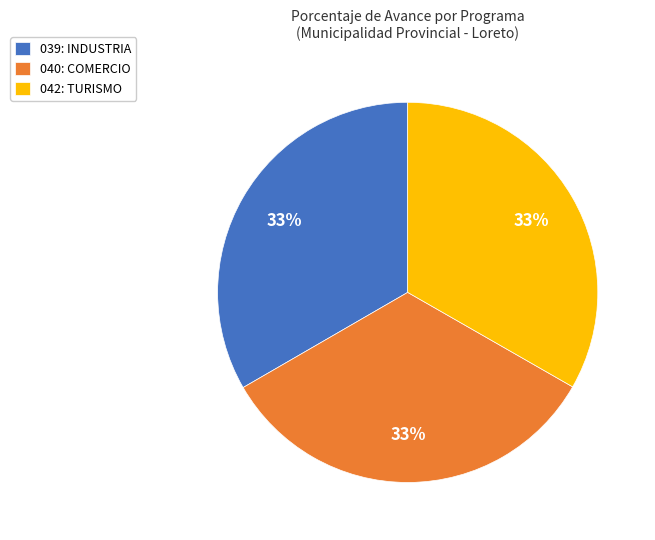

Count the number of slices in the pie.

3